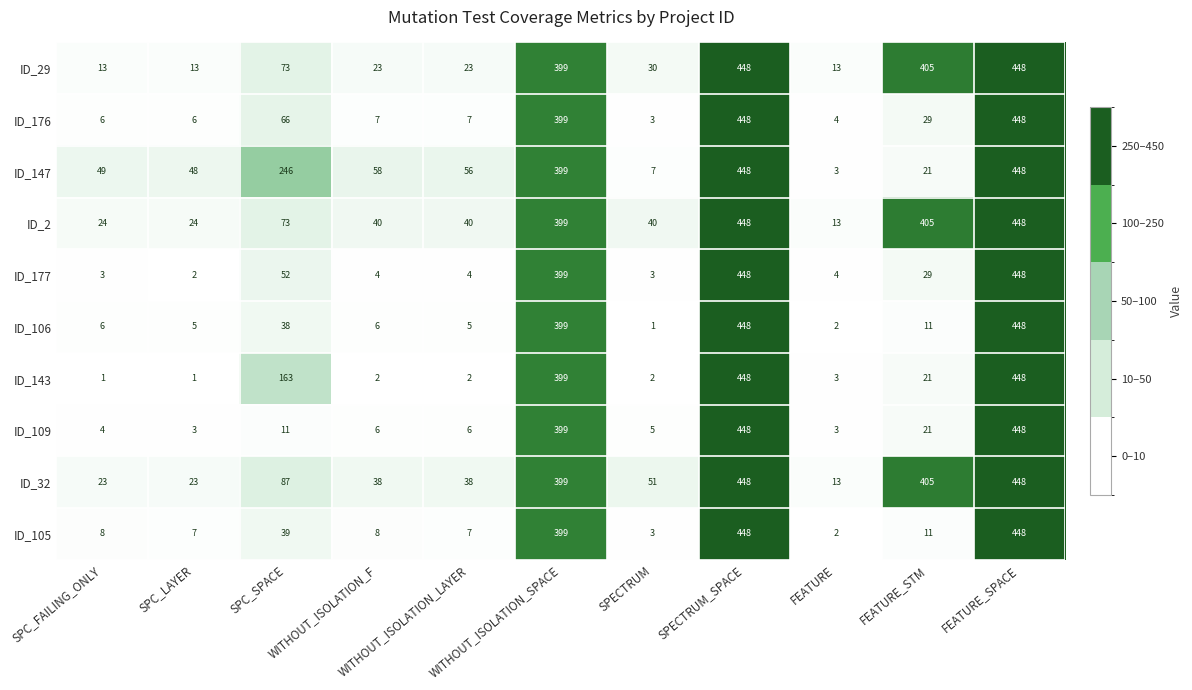

What is the difference between the maximum and second lowest values in the ID_177 series?

445